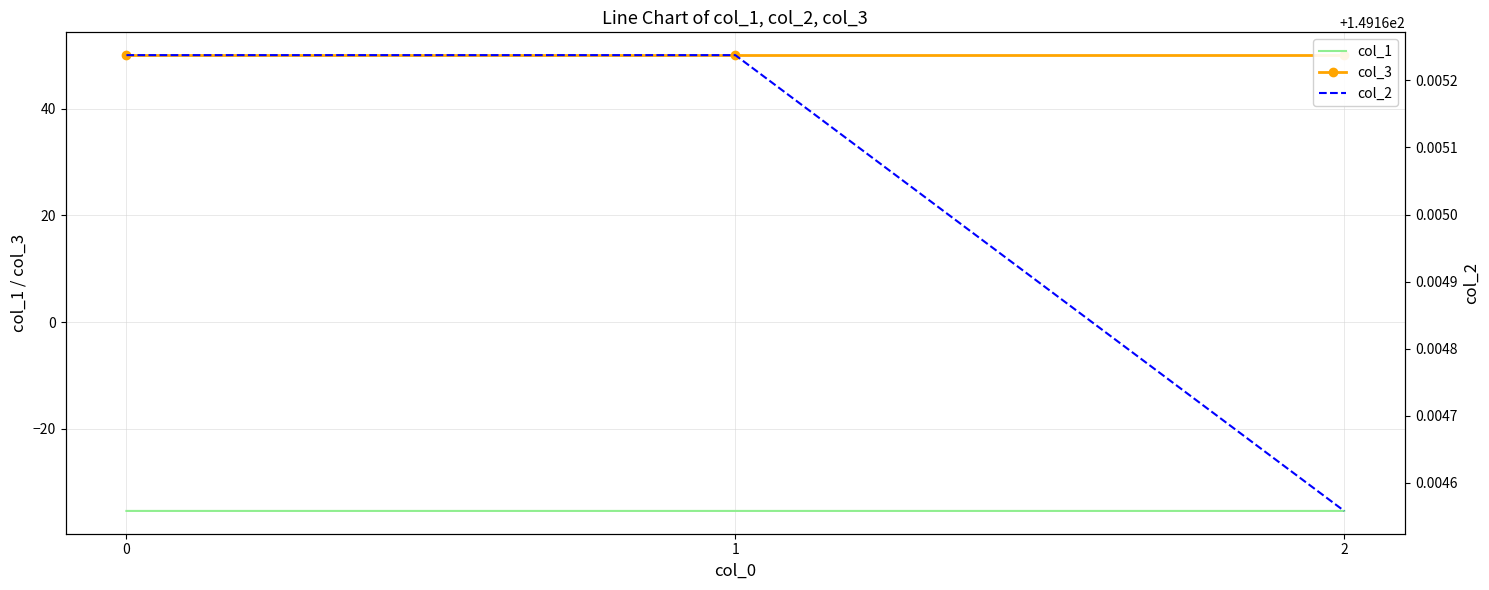

Reading right to left, transcribe all the data shown in this chart.

col_1: 2=-35.4	1=-35.4	0=-35.4
col_3: 2=50.0	1=50.0	0=50.0
col_2: 2=149.2	1=149.2	0=149.2